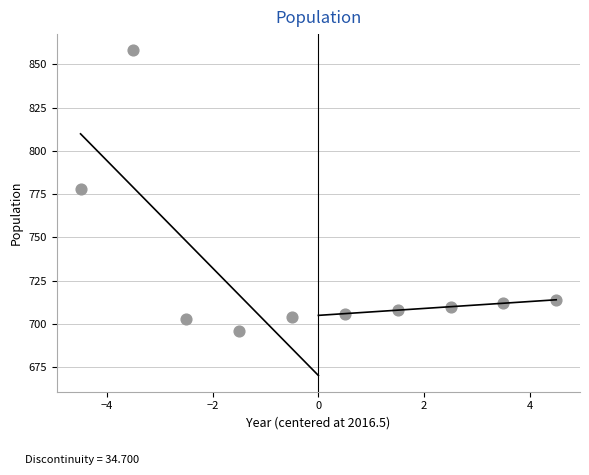

What is the range of Y values (max minus min)?

162